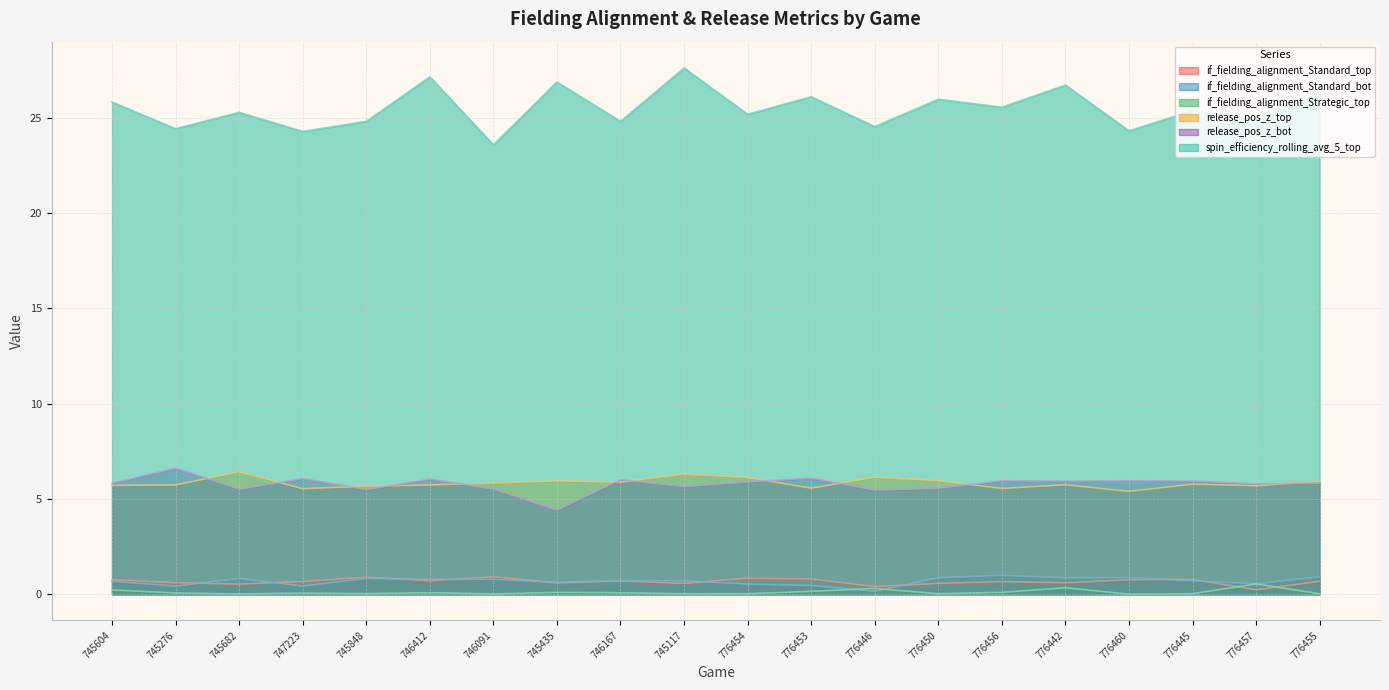

How many lines are shown in the chart?

6